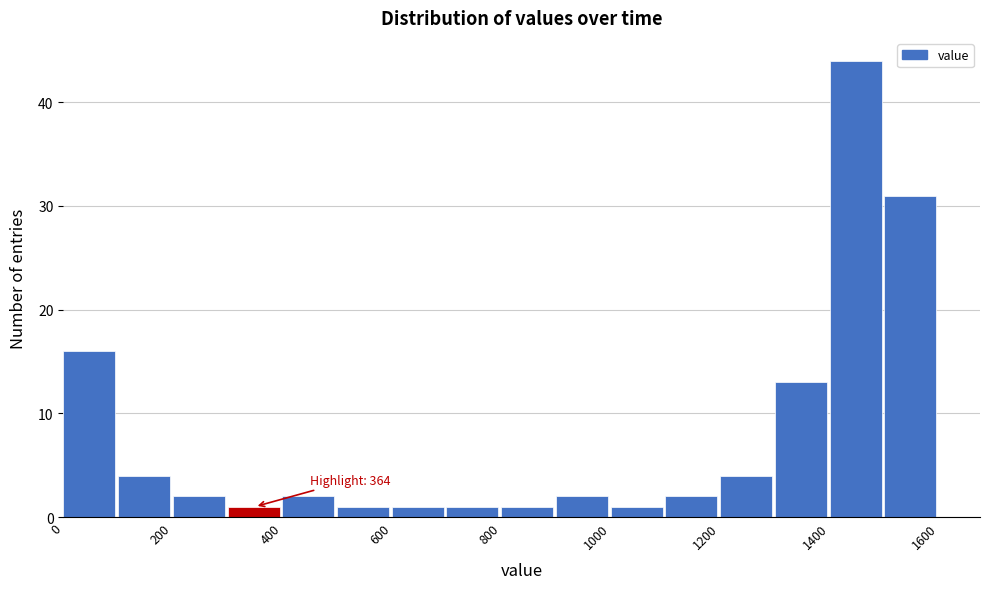

Which range on the x-axis has the tallest bar?

1400 to 1500